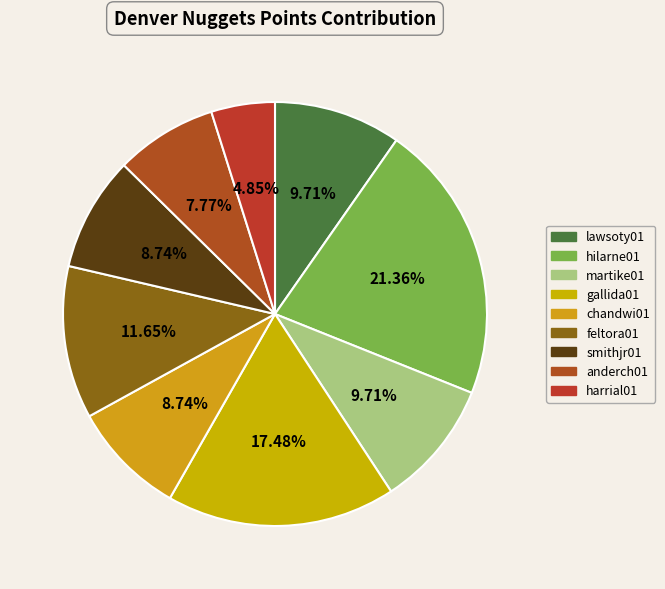

Is the sum of gallida01 and chandwi01 greater than half?

No